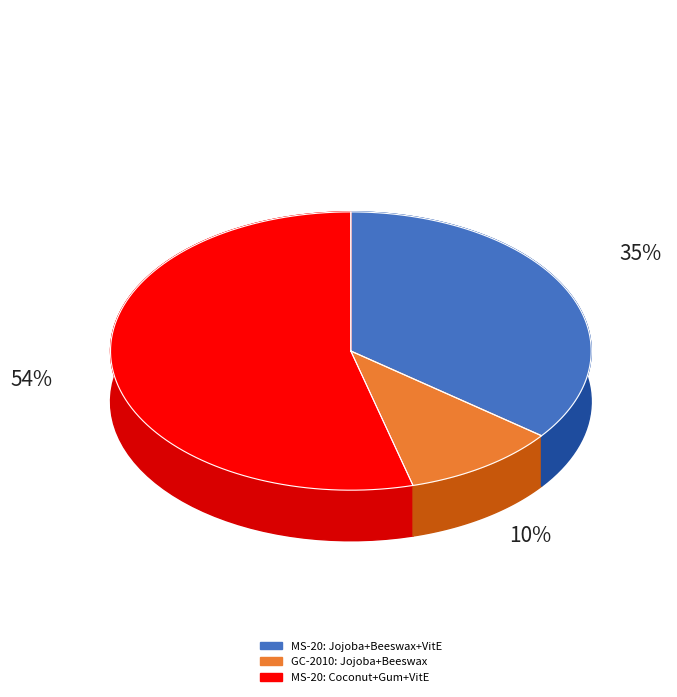

Rank the categories by value from highest to lowest.

Mass Spectrometer MS-20 (Coconut Oil, Gum, Vitamin E), Mass Spectrometer MS-20 (Jojoba Oil, Beeswax, Vitamin E), Gas Chromatograph GC-2010 (Jojoba Oil, Beeswax)